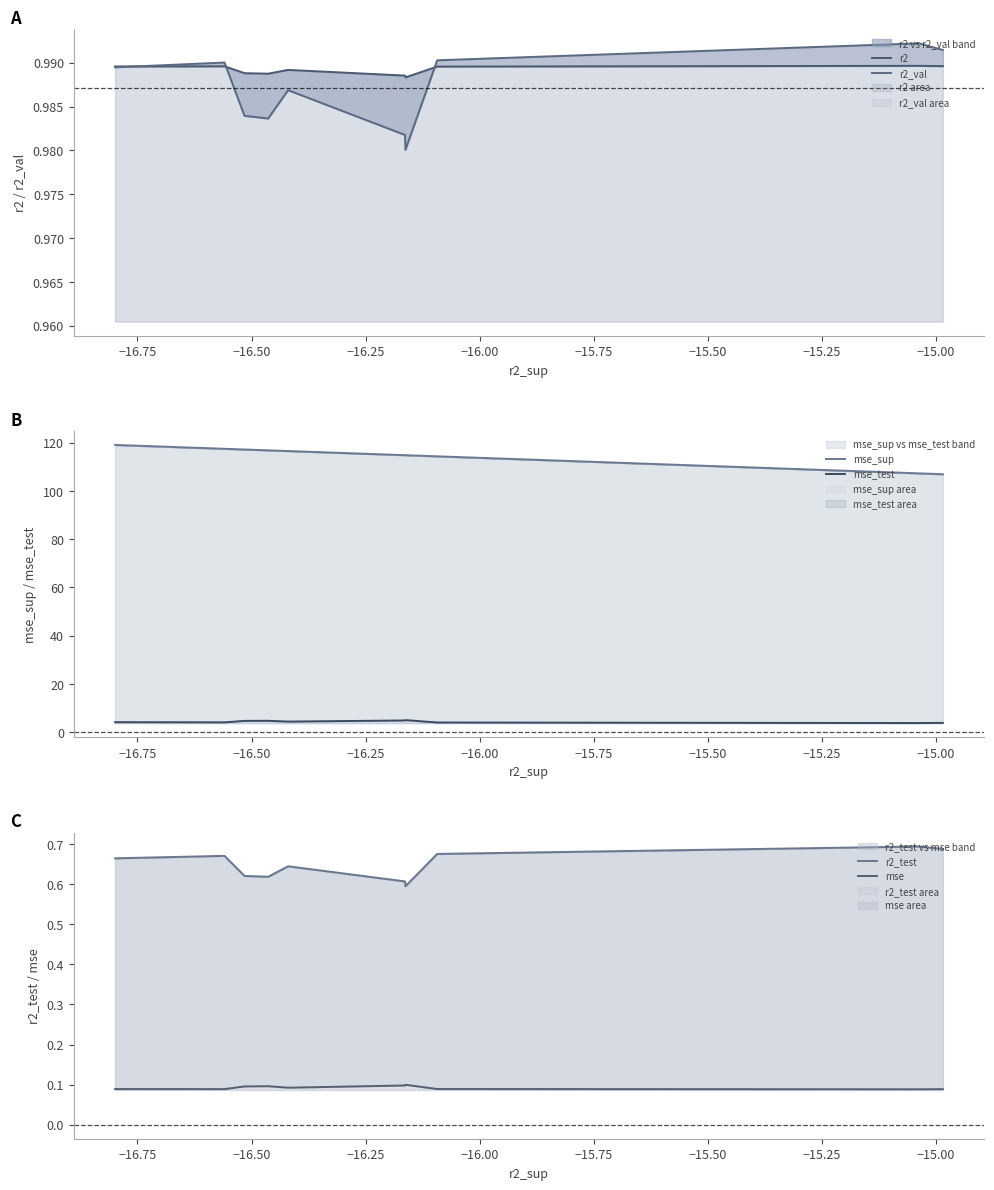

Reading left to right, transcribe all the data shown in this chart.

r2: 1.0	1.0	1.0	1.0	1.0	1.0	1.0	1.0	1.0	1.0
r2_val: 1.0	1.0	1.0	1.0	1.0	1.0	1.0	1.0	1.0	1.0
mse_sup: 119.0	117.4	117.1	116.8	116.5	114.8	114.8	114.3	107.2	106.9
mse_test: 4.1	4.1	4.7	4.7	4.4	4.8	5.0	4.0	3.8	3.8
r2_test: 0.7	0.7	0.6	0.6	0.6	0.6	0.6	0.7	0.7	0.7
mse: 0.1	0.1	0.1	0.1	0.1	0.1	0.1	0.1	0.1	0.1